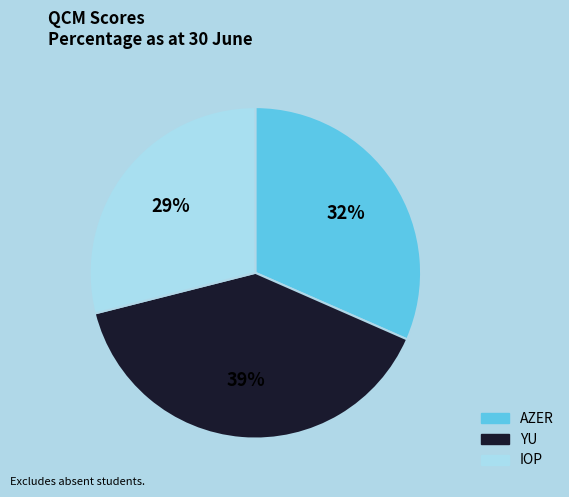

Does YU represent more than half of the total?

No